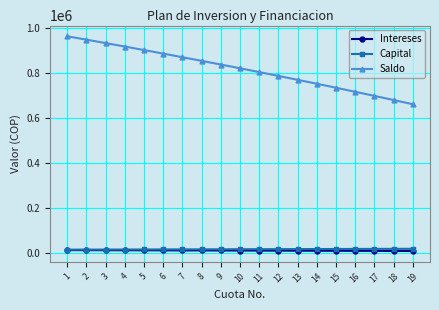

How many values in the Capital series exceed 16661?

10